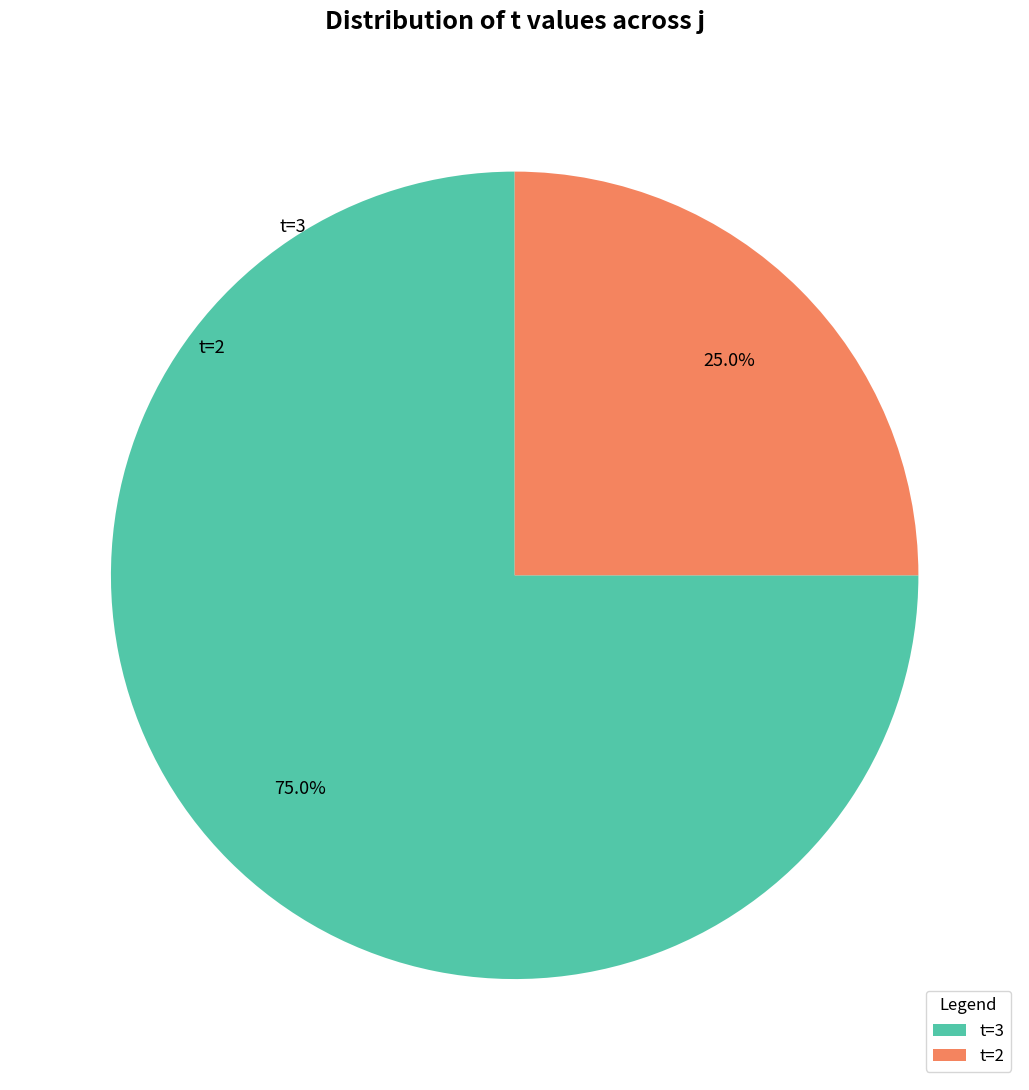

What percentage is the t=2 slice, to the nearest percent?

25%